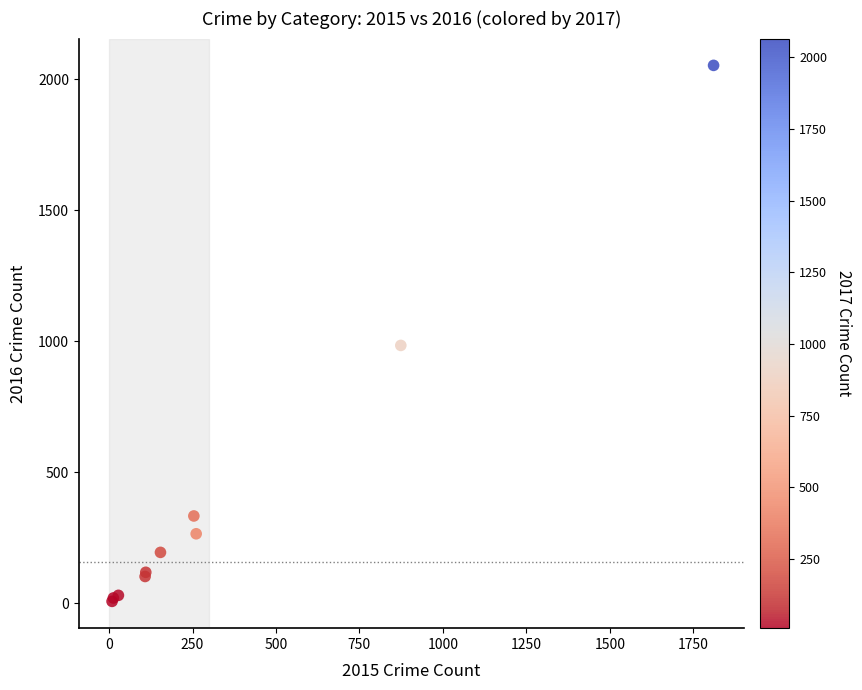

What Y value in the scatter plot is closest to 1030?

984